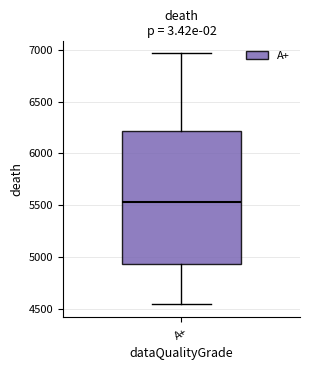

Transcribe this box plot: give where the median line is, the range the box spans, and where the two whiskers end, as read against the y-axis. The values are not printed on the chart, so give them approximately, as read against the axis.

median 5550, box 4950 to 6200, whiskers 4550 to 6950